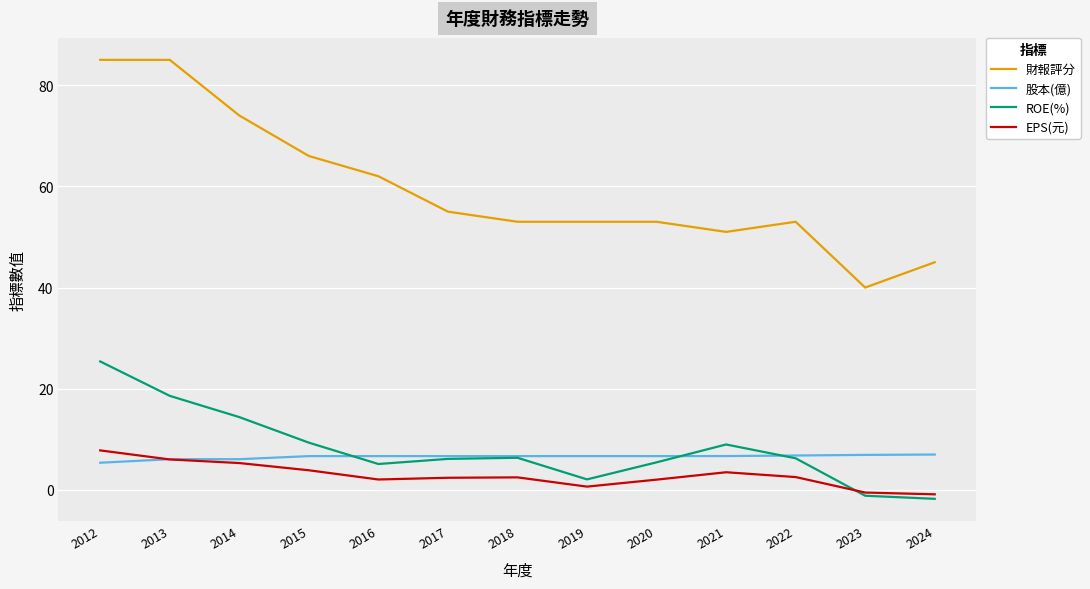

How many lines are shown in the chart?

4